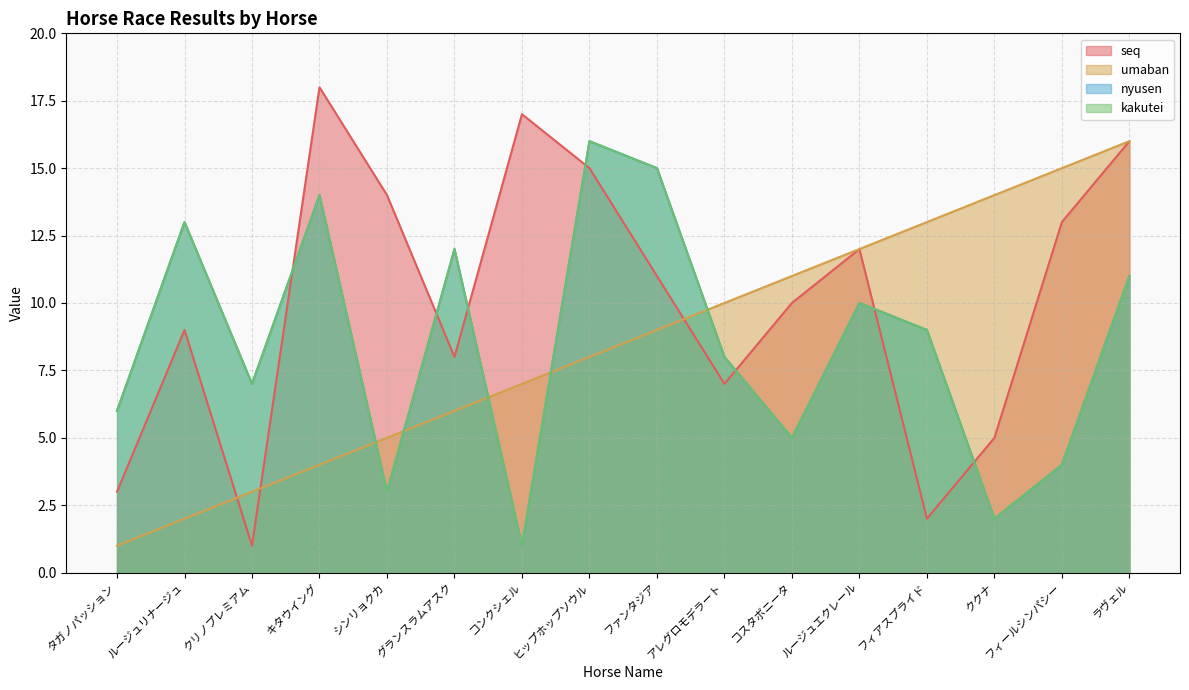

Does the chart have visible grid lines?

Yes